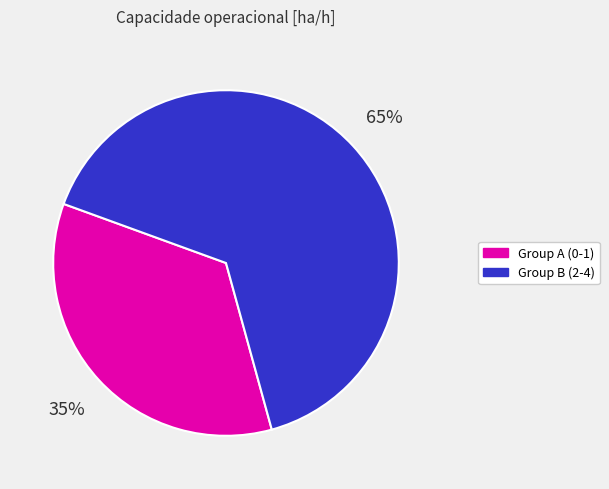

Is there any slice that represents more than half of the pie?

Yes